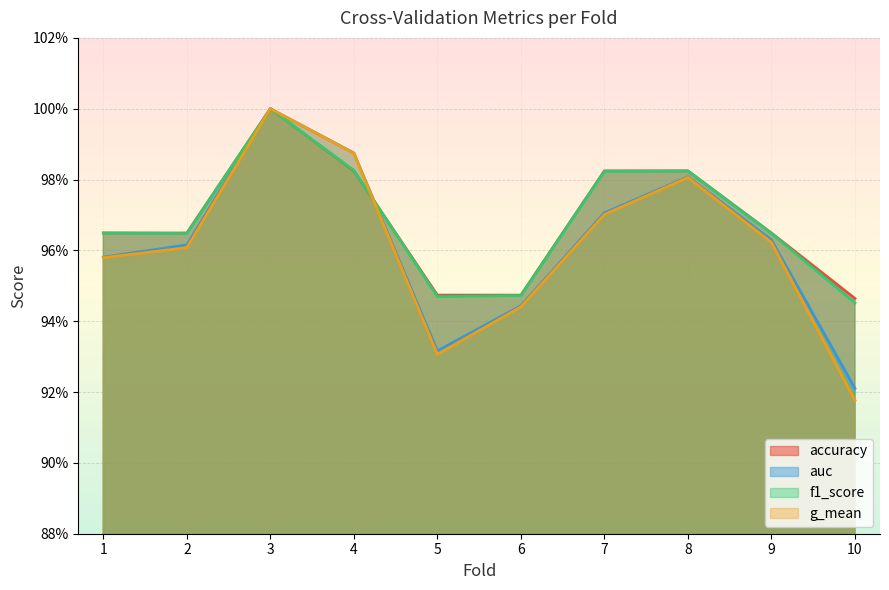

True or false: g_mean has a value of 0.9 at 5.

True